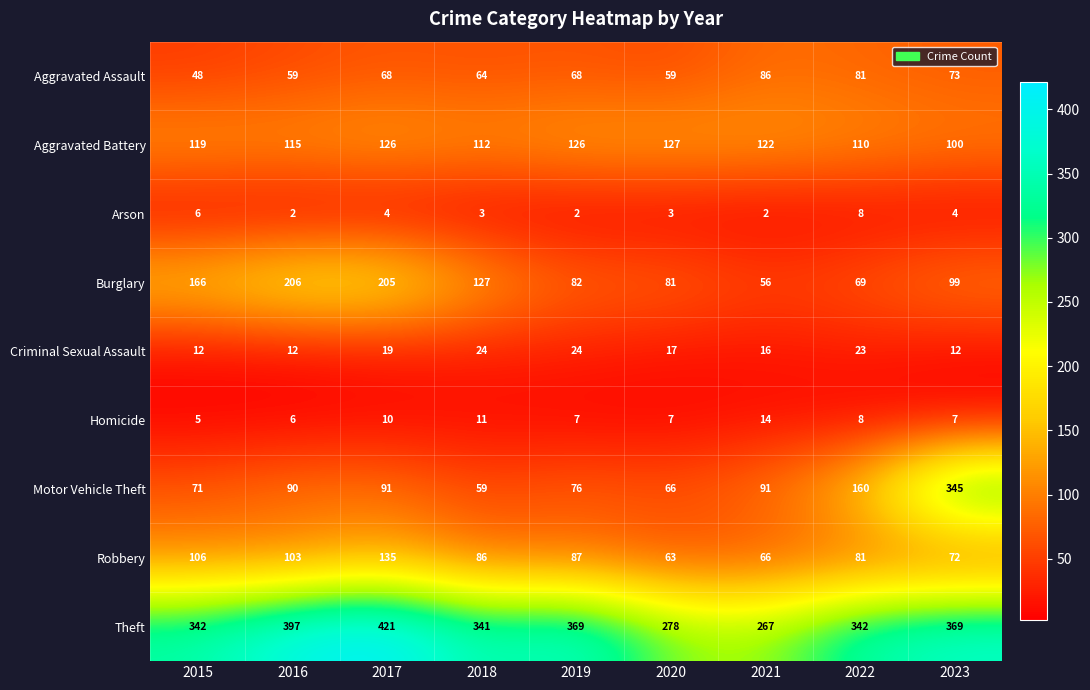

At which label is Aggravated Battery closest to 113?

2018